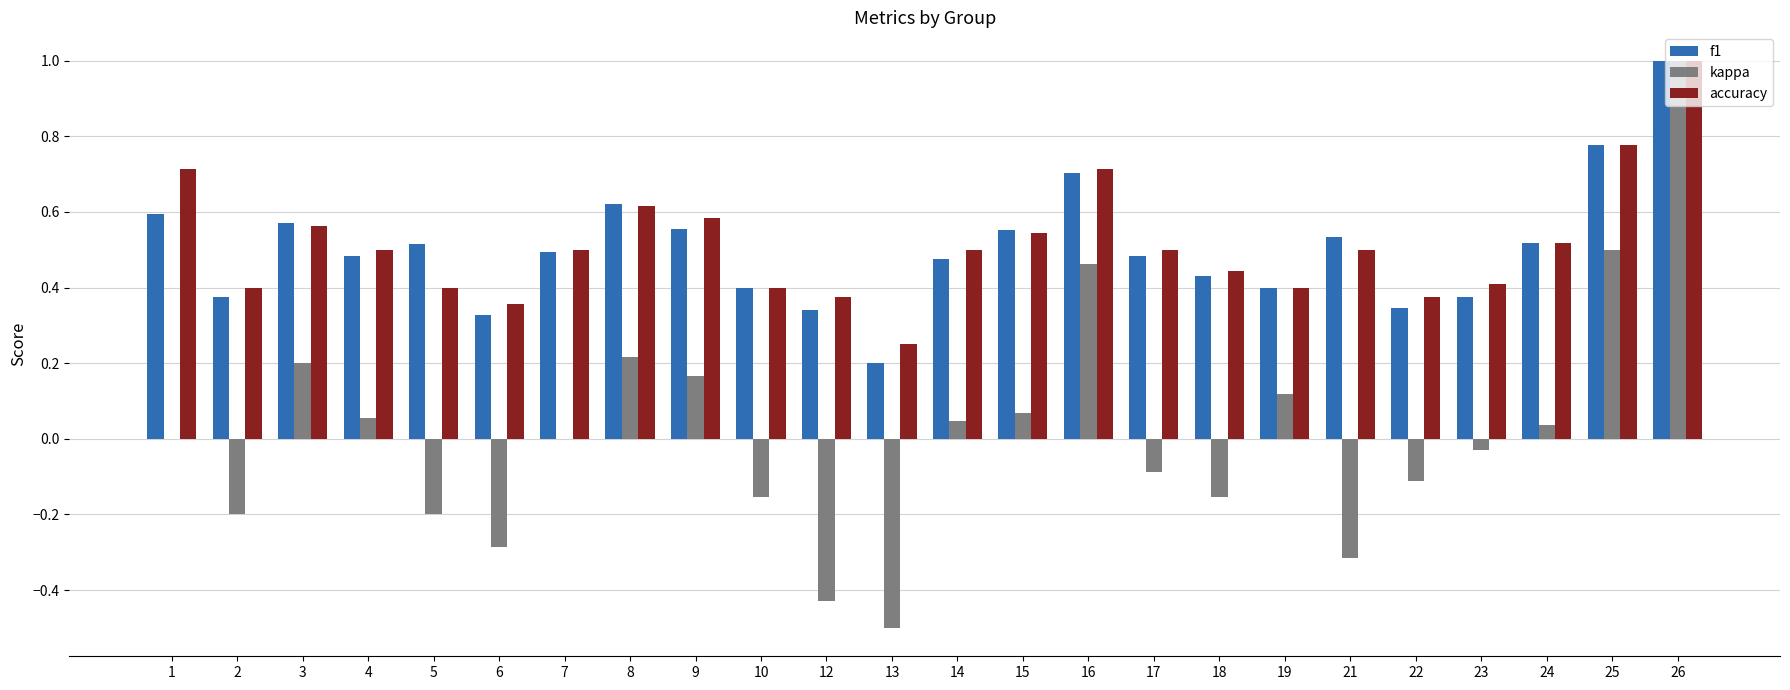

Are the bars horizontal?

No